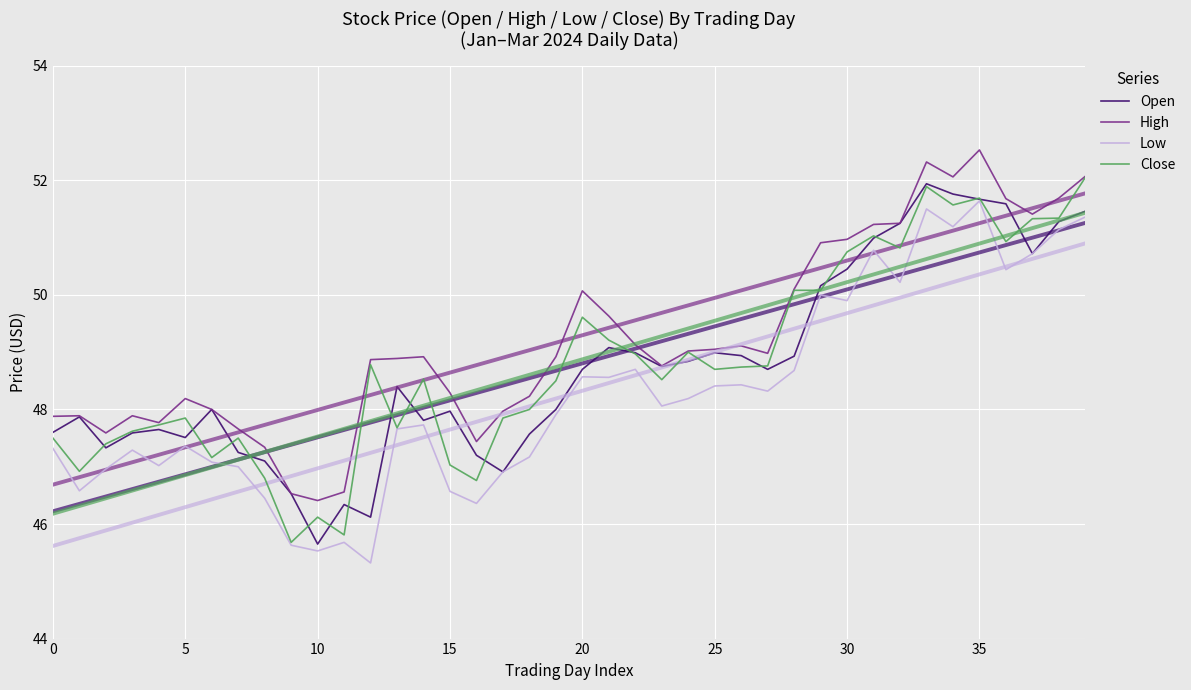

Which series has the largest range (max minus min)?

Close